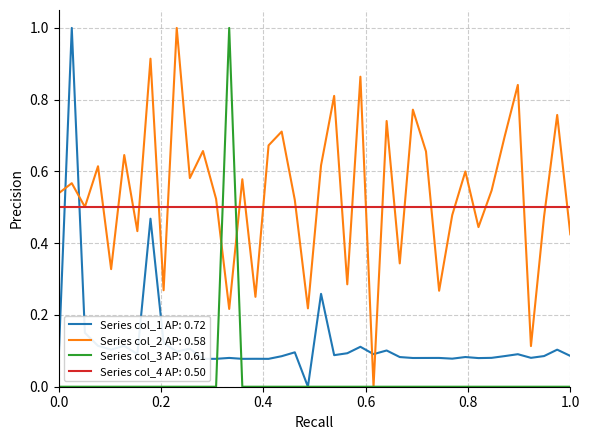

At how many categories does at least one series exceed 0?

40